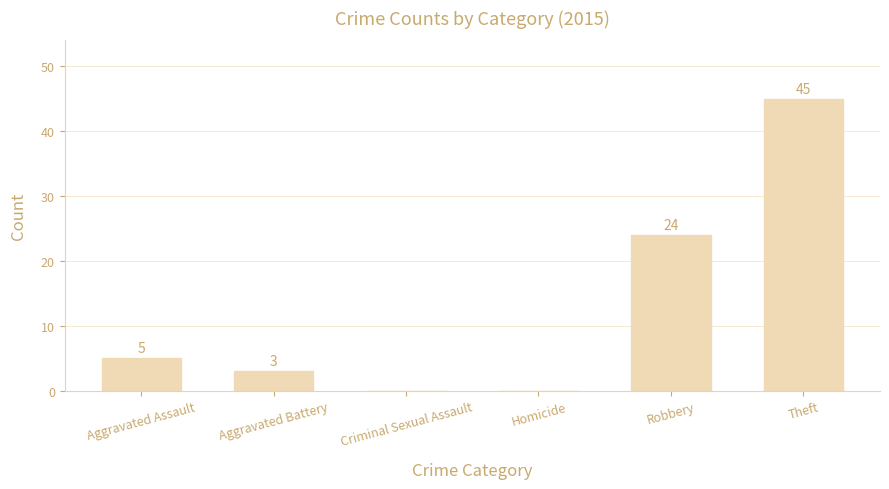

Count the number of data series in this chart.

1